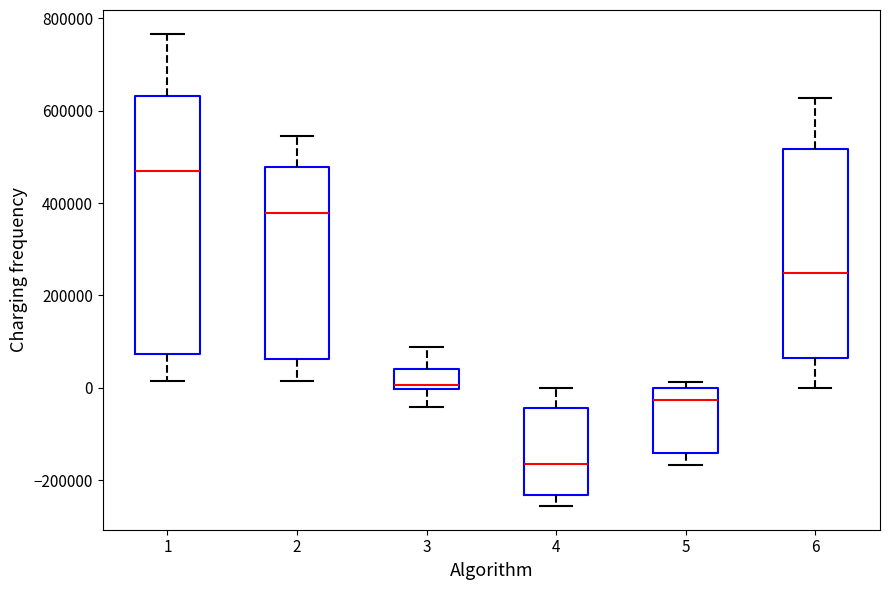

Where does the lower whisker of the box at x = 1 end on the y-axis? The values are not printed on the chart, so give them approximately, as read against the axis.

20000